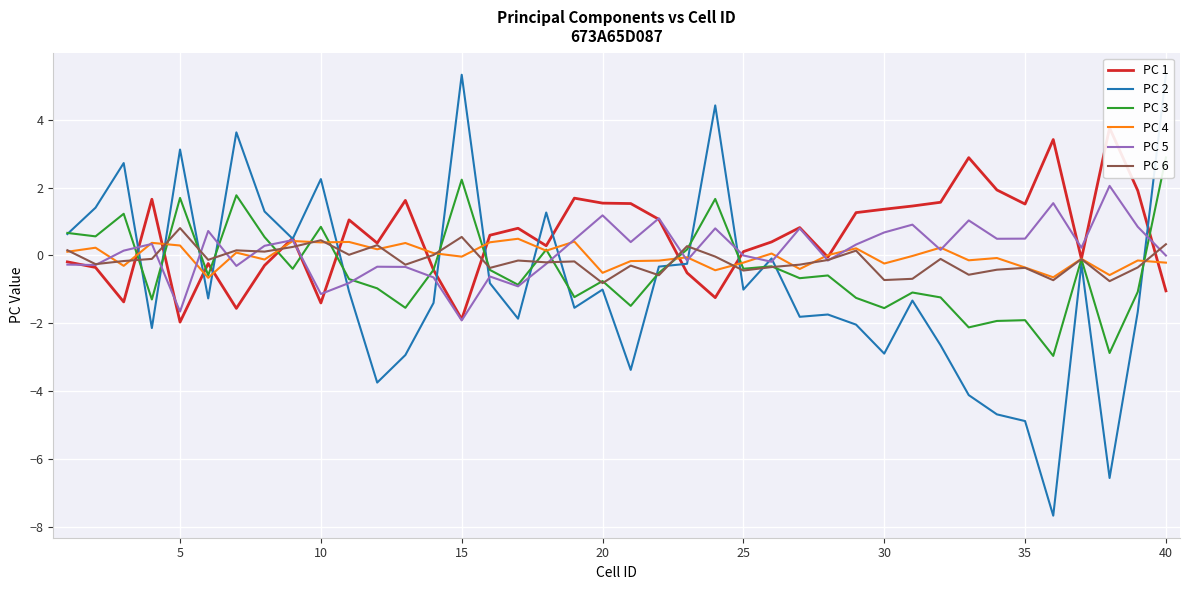

The PC 5 series shows -1.9 at 15. True or false?

True